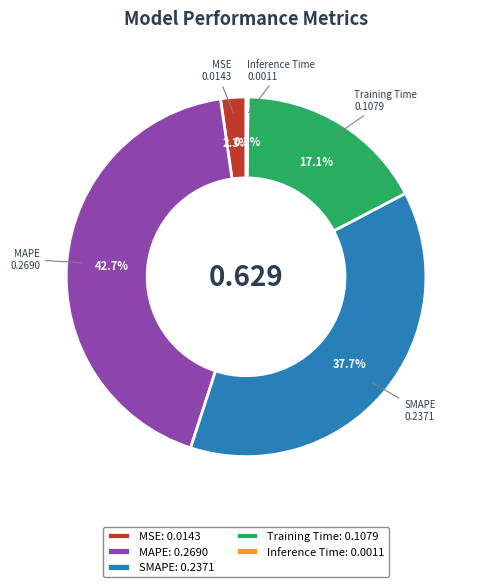

Which has a higher value, MAPE or Training Time?

MAPE